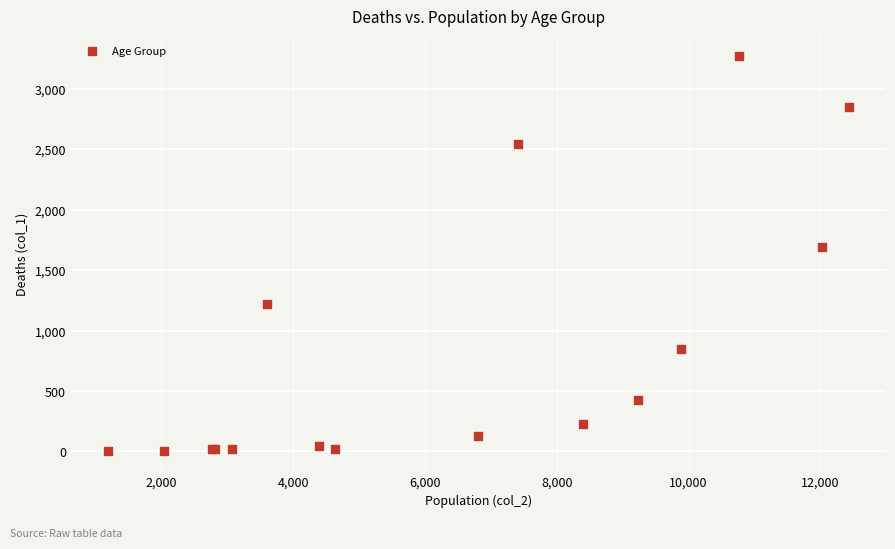

What Y value in the scatter plot is closest to 1638?

1690